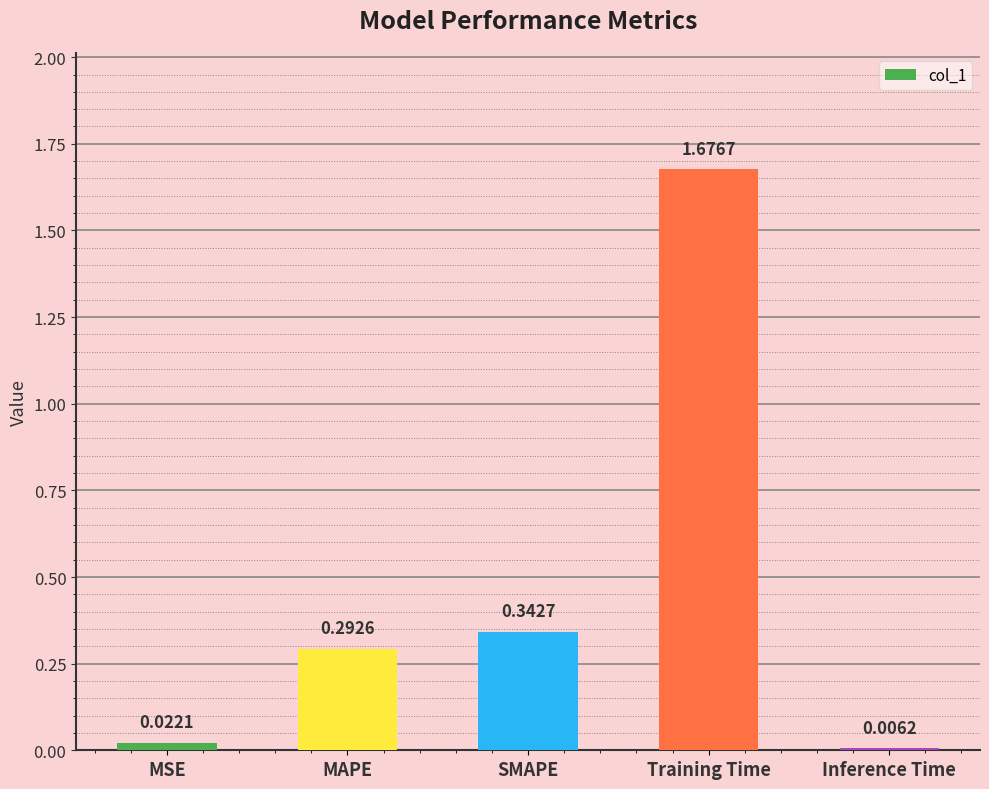

What is the label of the 3rd bar from the right?

SMAPE